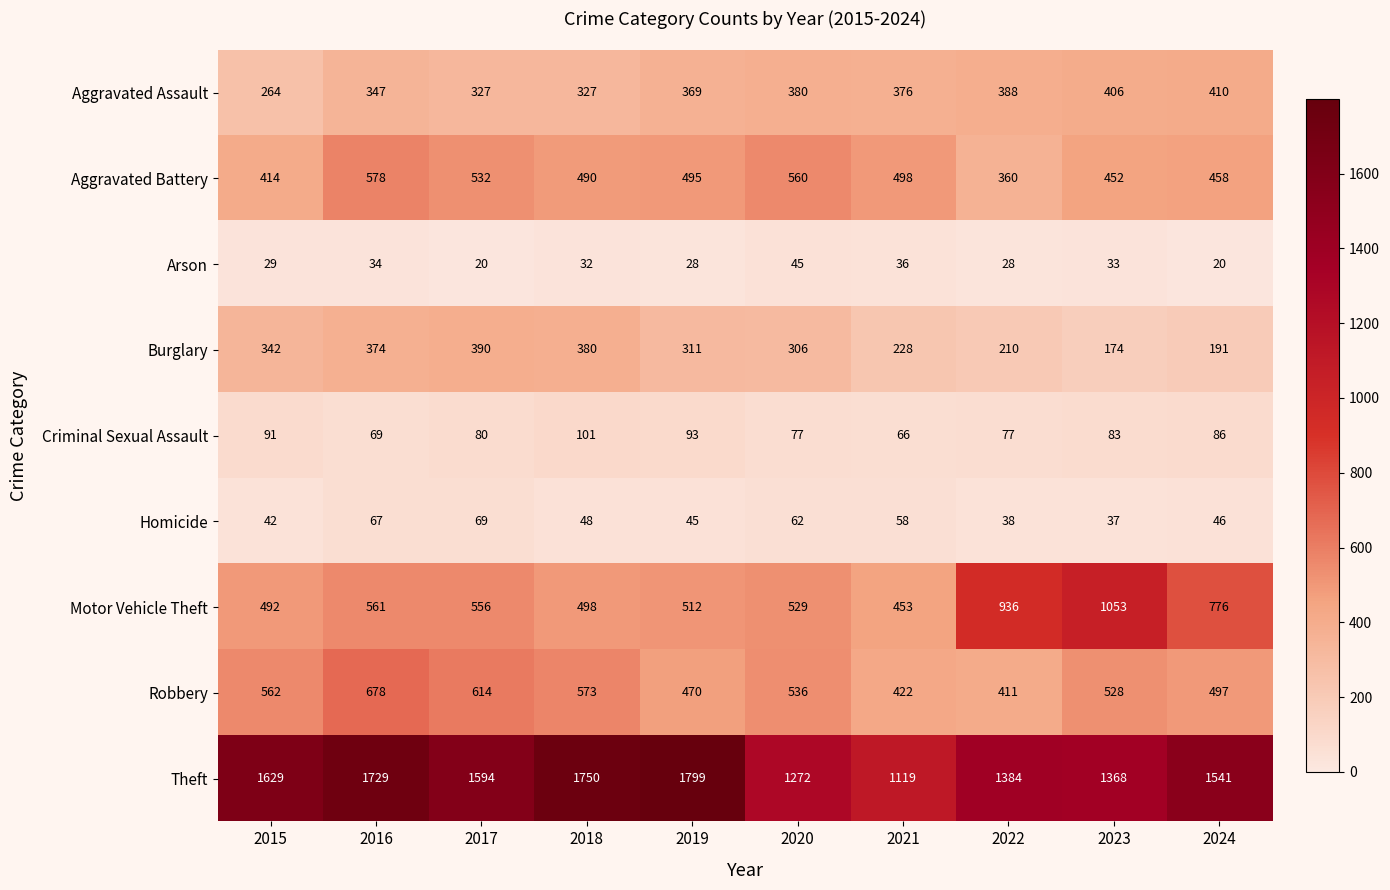

What is the difference between the maximum and minimum values in the Homicide series?

32